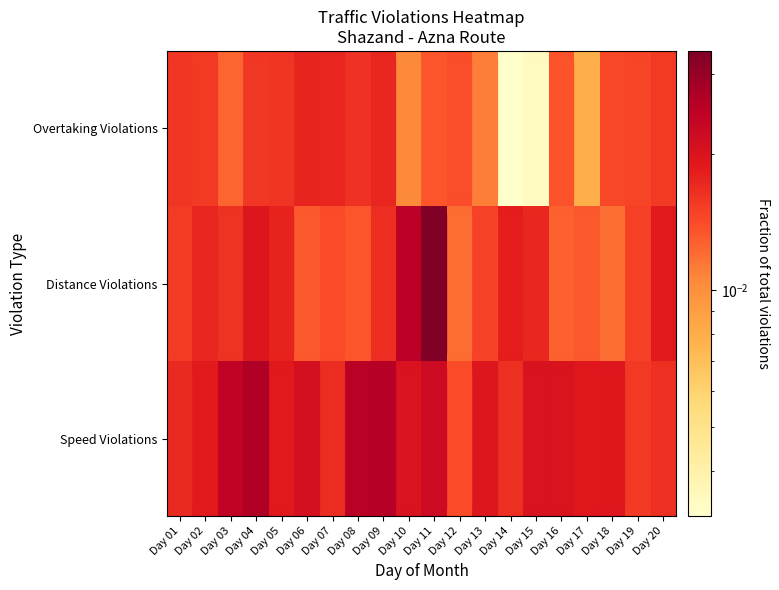

Rank the series by their average value, from highest to lowest.

Speed Violations, Distance Violations, Overtaking Violations